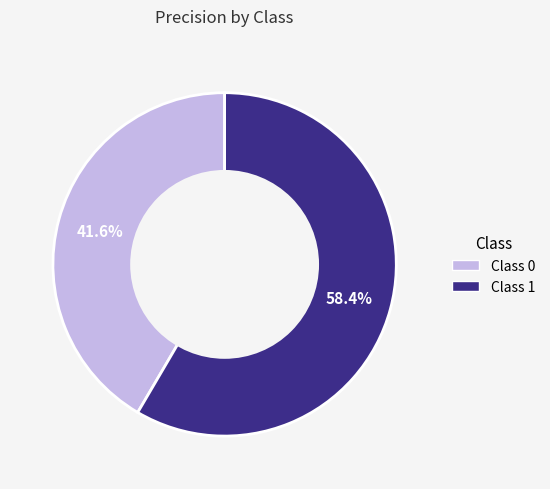

Does any single category account for the majority?

Yes